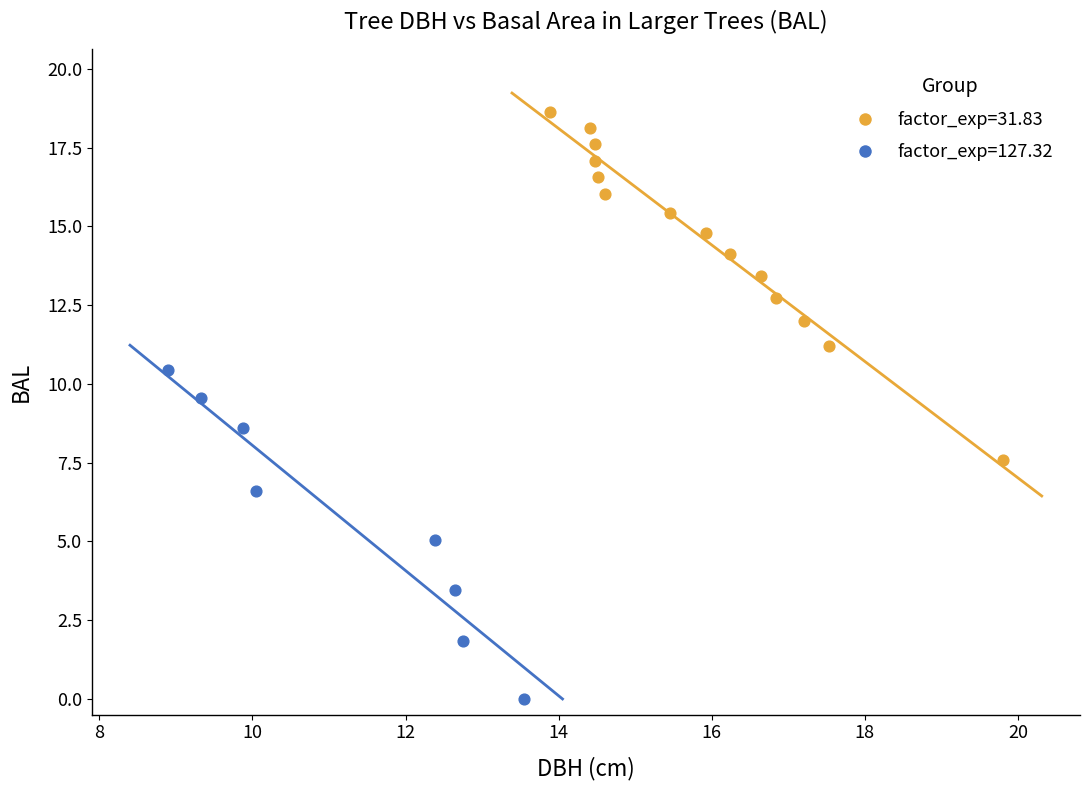

Which series reaches the minimum Y coordinate?

factor_exp=127.32